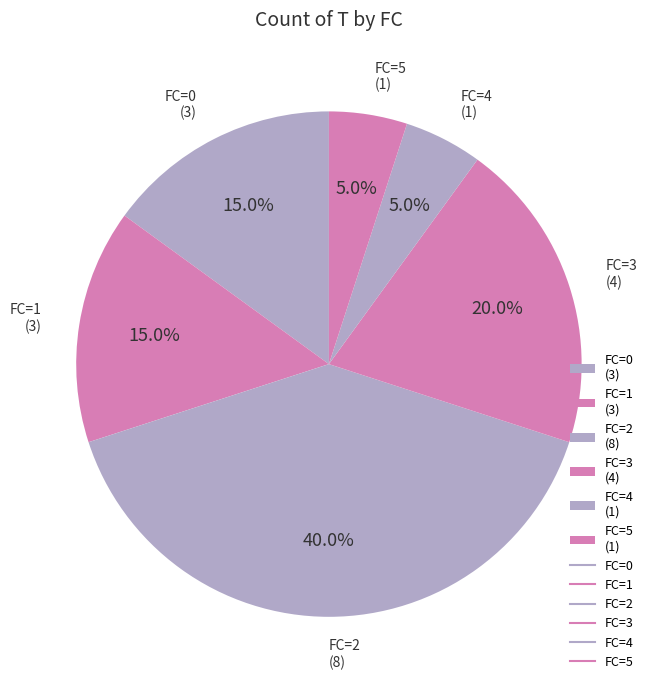

How many slices are in this pie chart?

6